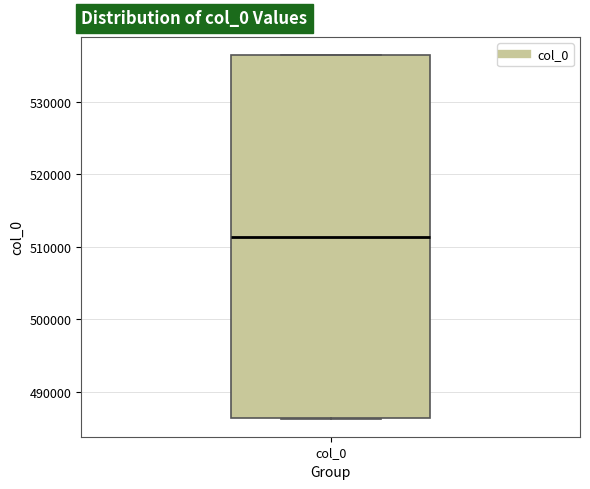

Where is the upper edge of the box for col_0 on the y-axis? The values are not printed on the chart, so give them approximately, as read against the axis.

536000